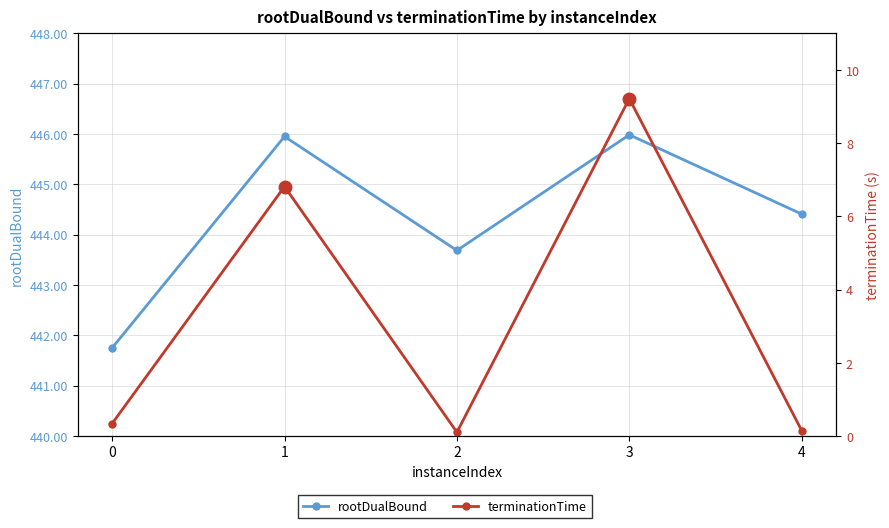

The rootDualBound series shows 657.2 at 0. True or false?

False